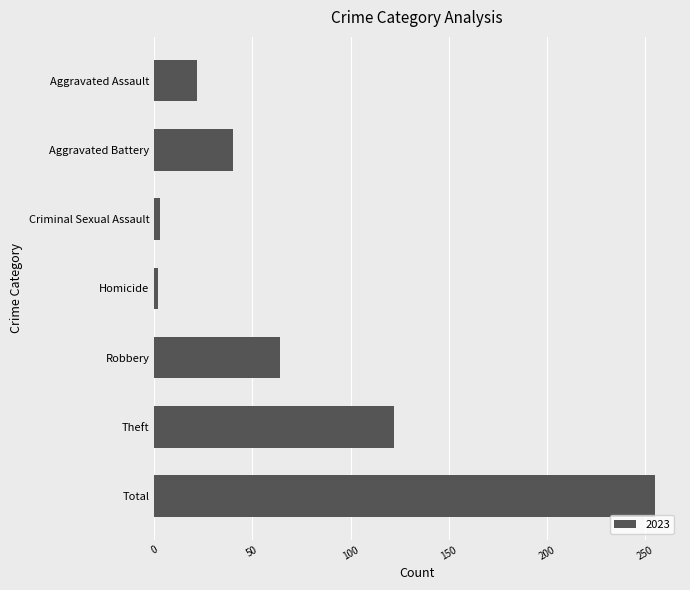

What is the label of the 3rd bar from the bottom?

Robbery